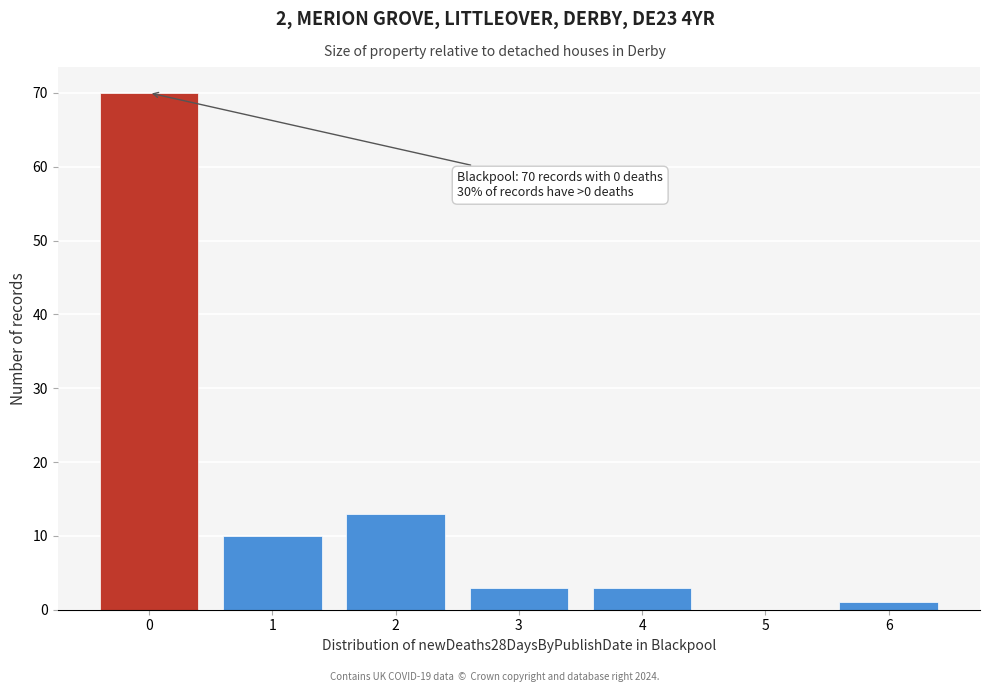

Reading left to right, list all the values displayed in this chart.

0=70	1=10	2=13	3=3	4=3	5=0	6=1